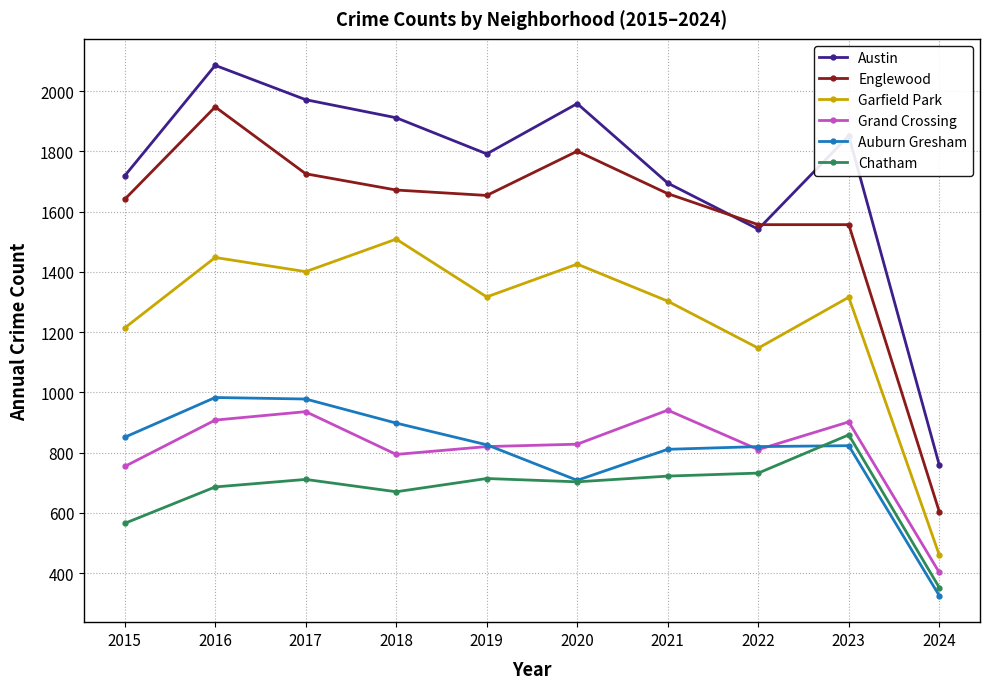

At which category does Austin reach its first local peak?

2016